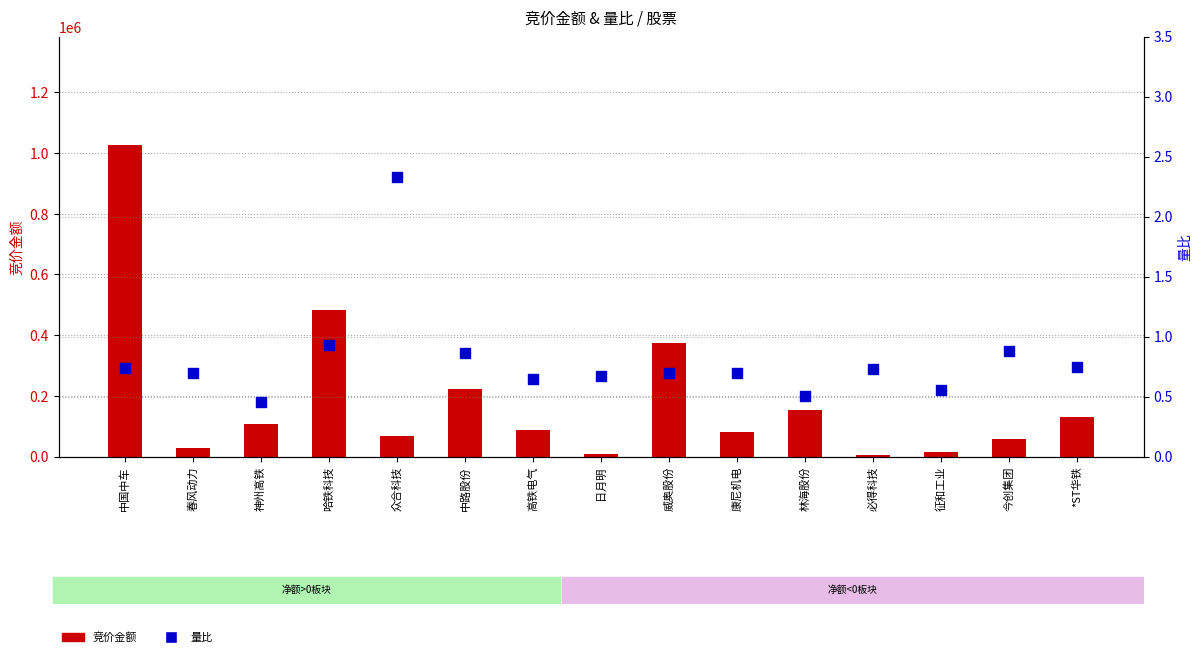

At which category is the sum across all series the highest?

中国中车